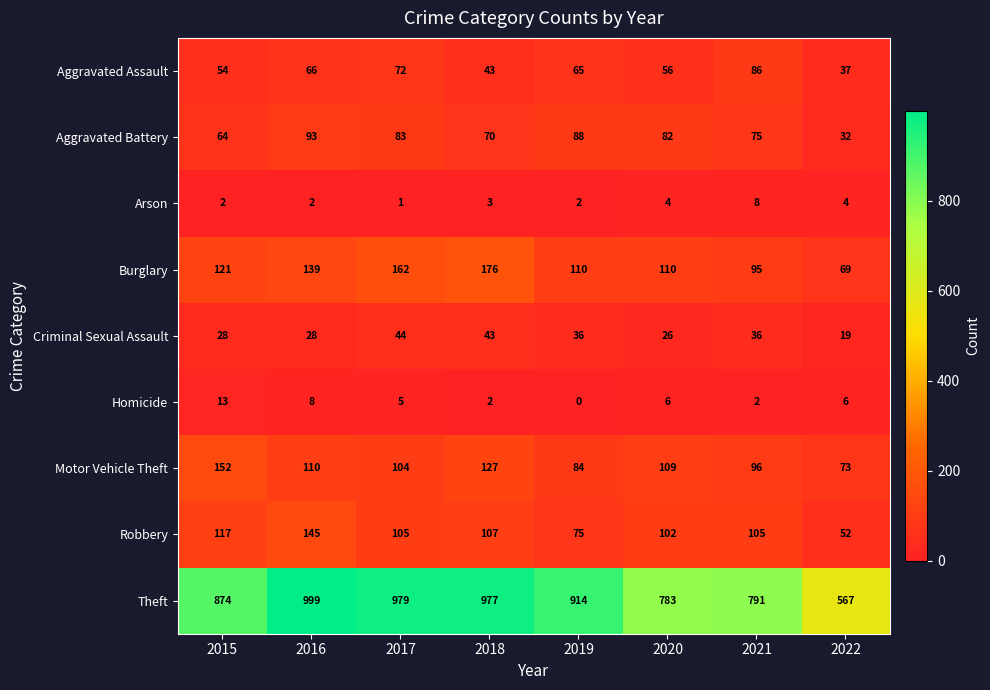

List the series in order of their peak value, lowest first.

Arson, Homicide, Criminal Sexual Assault, Aggravated Assault, Aggravated Battery, Robbery, Motor Vehicle Theft, Burglary, Theft